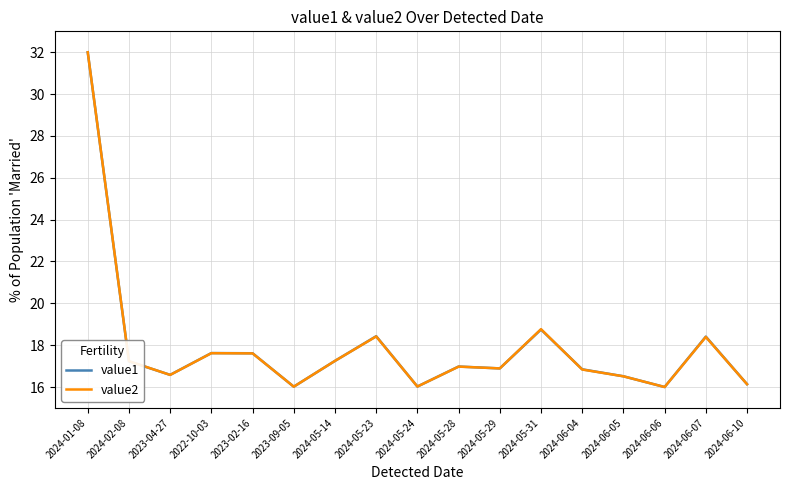

True or false: value1 has a value of 8.2 at 2024-05-14.

False